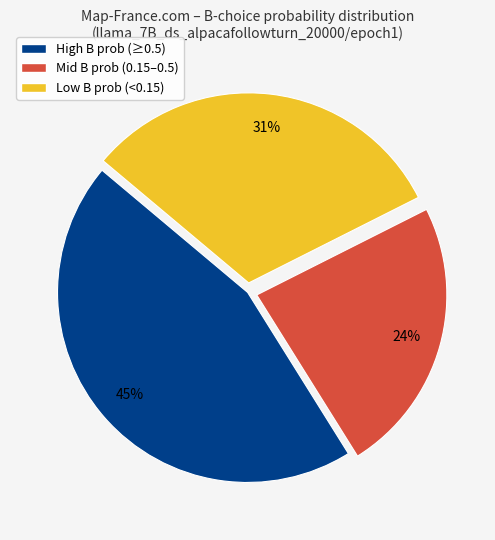

How many segments does this pie chart have?

3